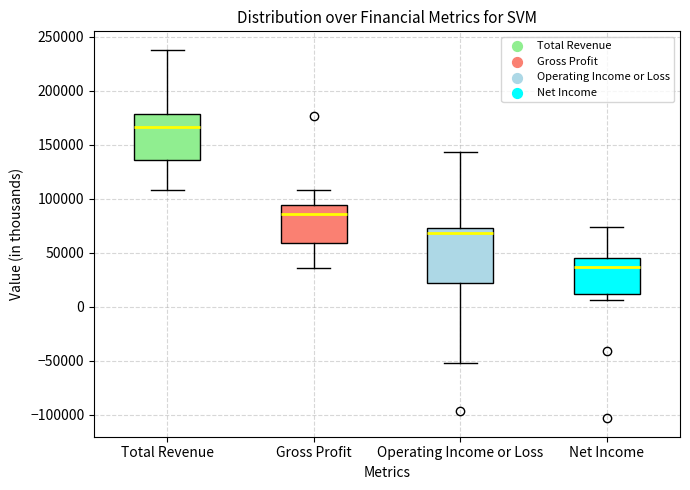

Reading left to right, transcribe this box plot: for each box, give where its median line is, the range the box spans, and where its two whiskers end, as read against the y-axis. The values are not printed on the chart, so give them approximately, as read against the axis.

Total Revenue: median 165000, box 135000 to 180000, whiskers 110000 to 240000
Gross Profit: median 85000, box 60000 to 95000, whiskers 35000 to 110000
Operating Income or Loss: median 70000, box 20000 to 75000, whiskers -50000 to 145000
Net Income: median 35000, box 10000 to 45000, whiskers 5000 to 75000